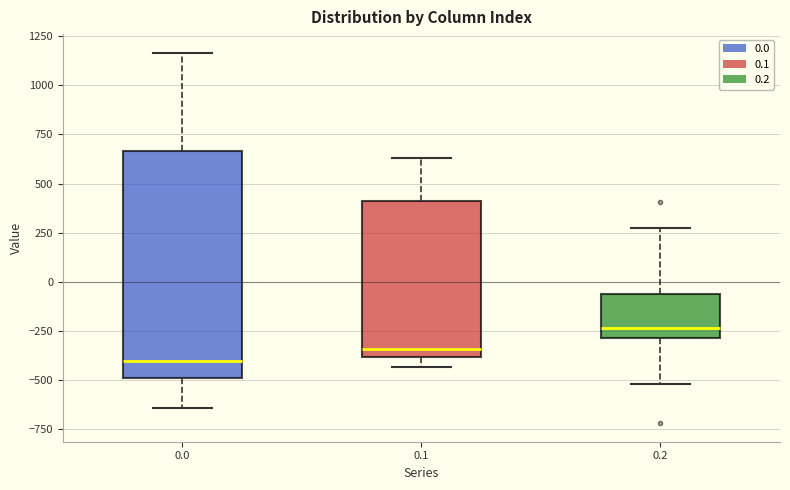

Reading left to right, read every box against the y-axis: the position of its median line, the range the box covers, and the ends of its whiskers. The values are not printed on the chart, so give them approximately, as read against the axis.

0.0: median -400, box -500 to 650, whiskers -650 to 1150
0.1: median -350, box -400 to 400, whiskers -450 to 650
0.2: median -250, box -300 to -50, whiskers -500 to 250